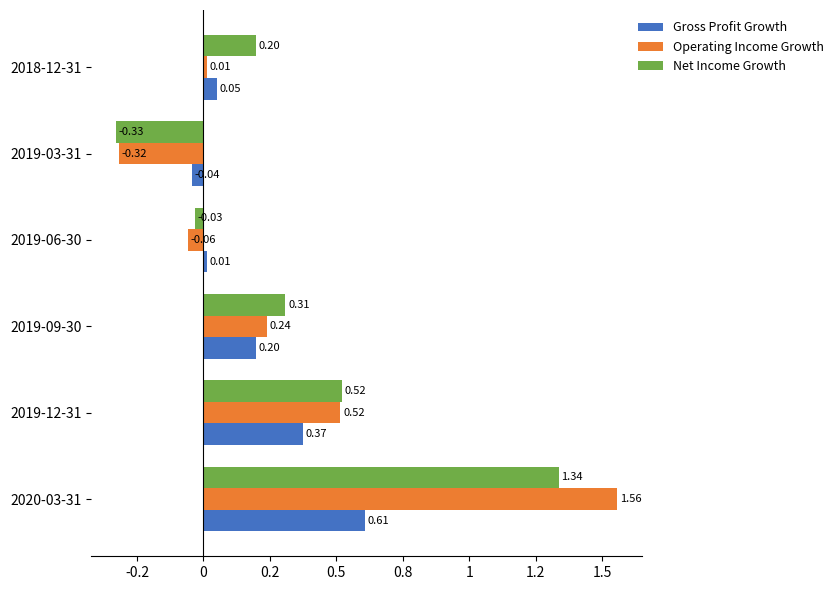

What position from the left is 2019-09-30?

3